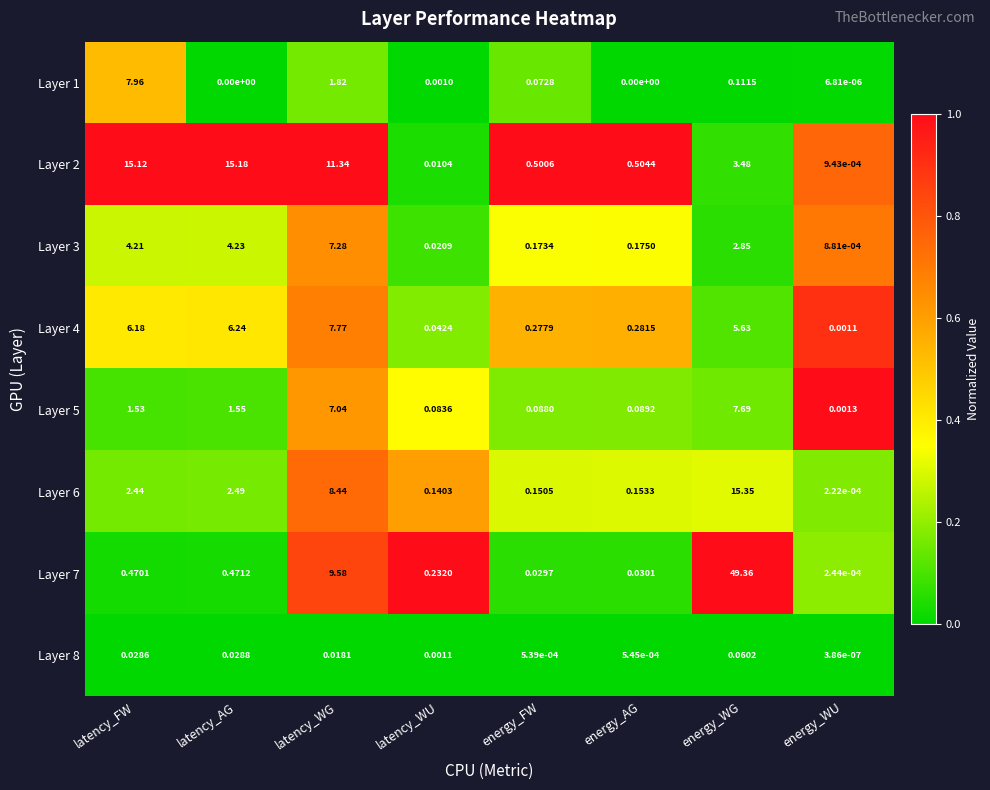

Is the value of Layer 3 at energy_WG greater than the value of Layer 2 at energy_AG?

Yes